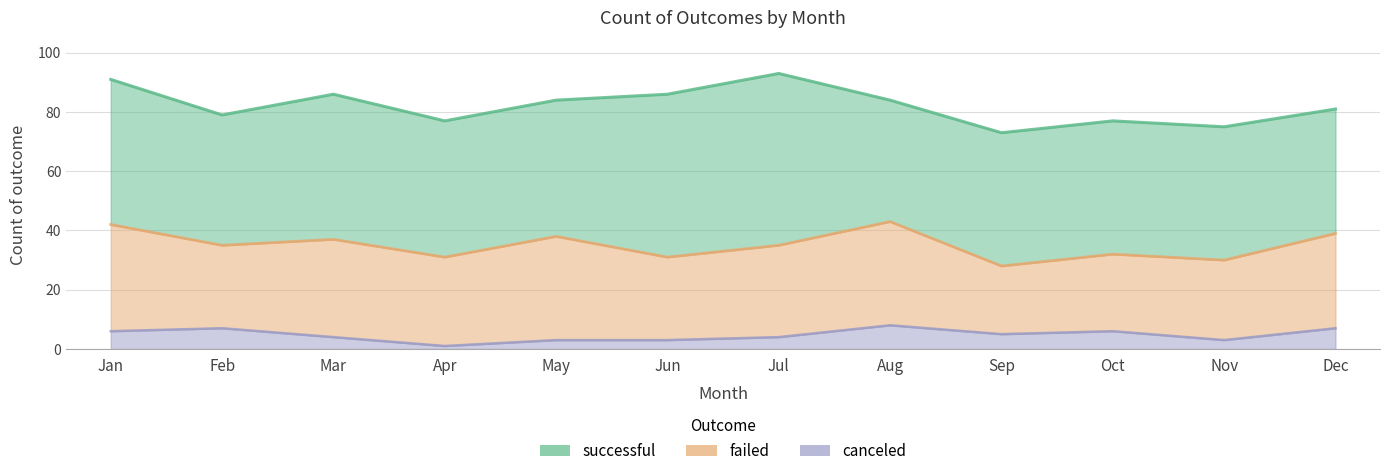

Is it true that successful equals 91 at Jun?

False